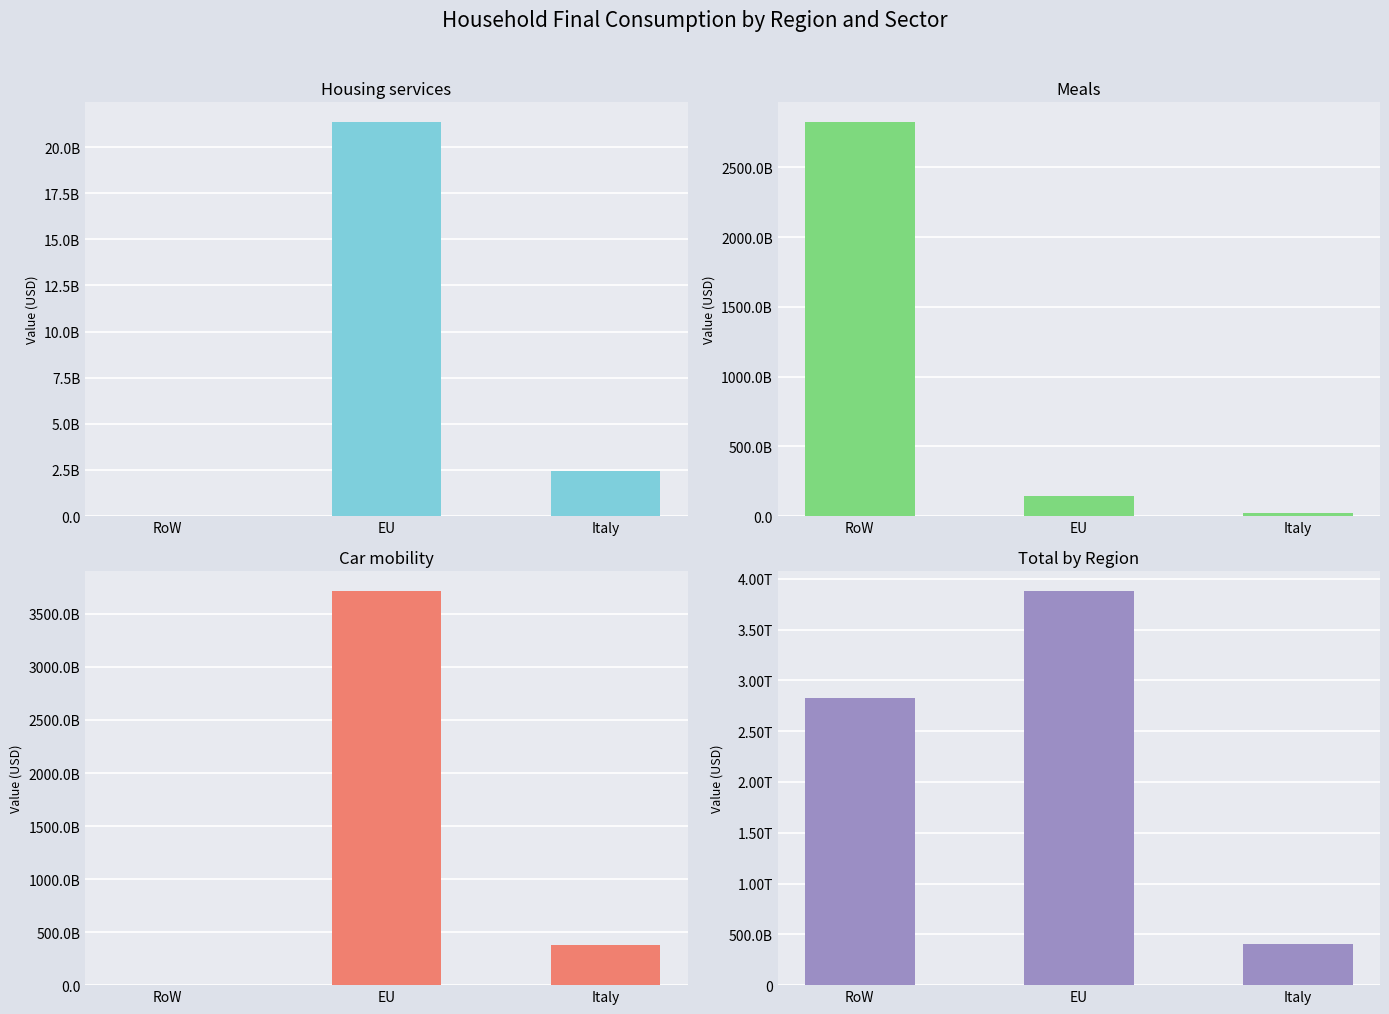

What is the maximum value shown in the chart?

3879647635356.9